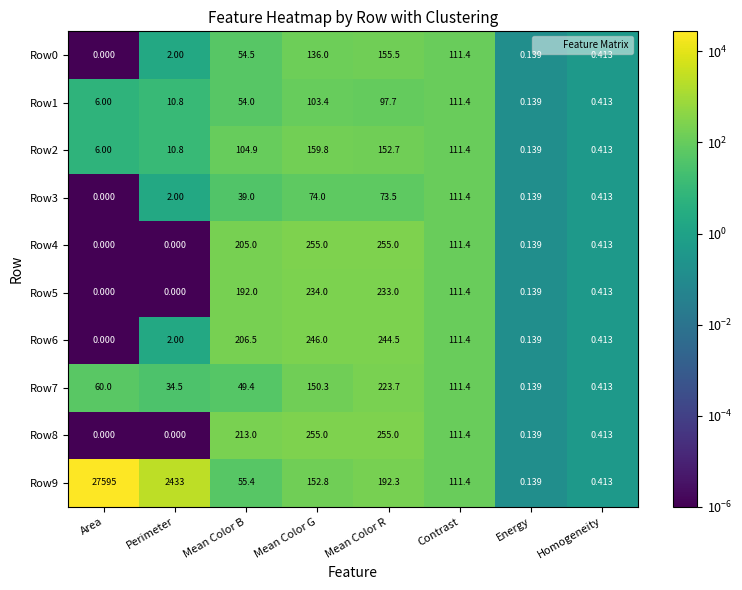

Where is Row7 nearest to the value 111?

Contrast